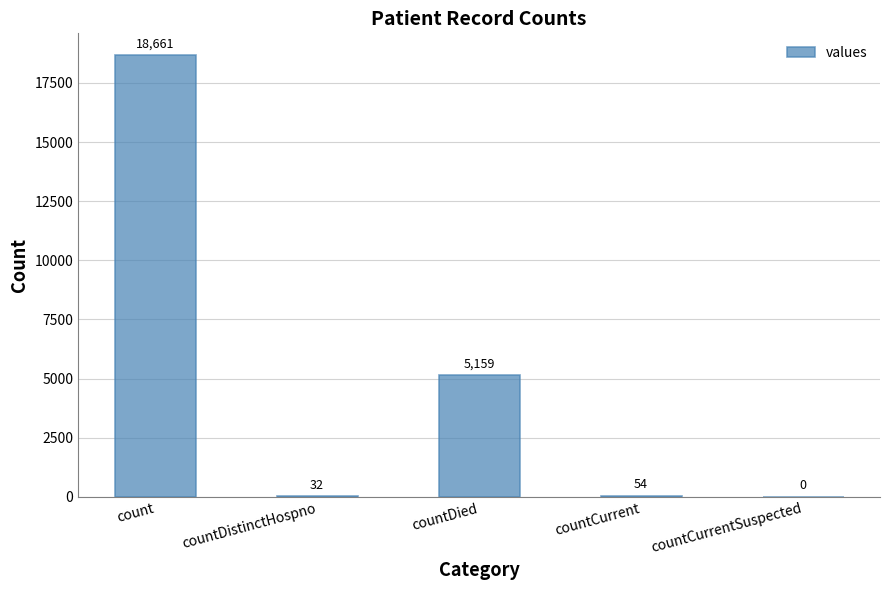

What is the maximum value shown in the chart?

18661